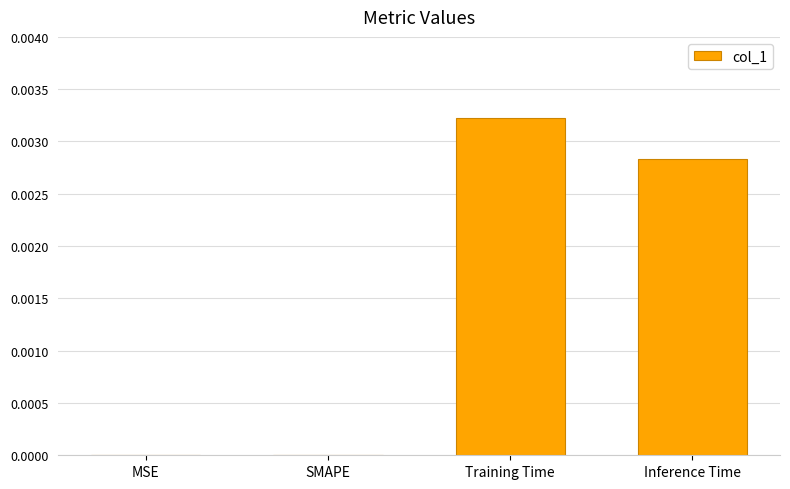

Which category has the highest value across all series?

Training Time